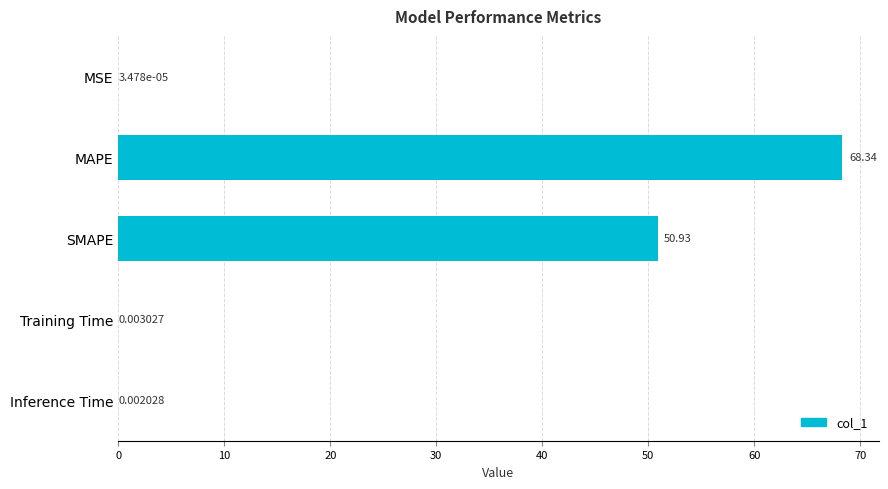

What is the change in value from MAPE to Training Time?

-68.3